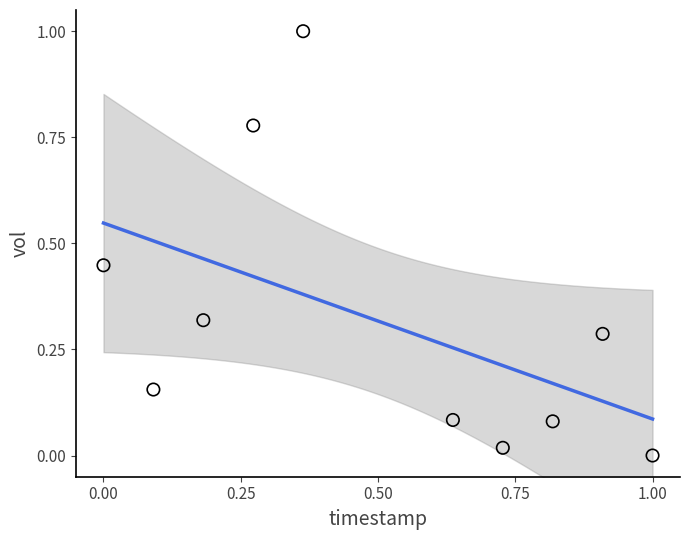

What is the average X value?

0.5